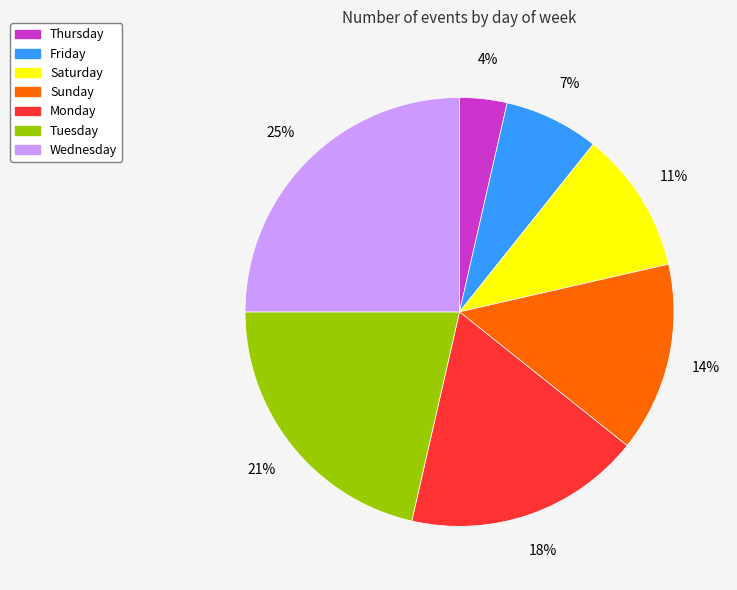

Between Wednesday and Saturday, which is larger?

Wednesday